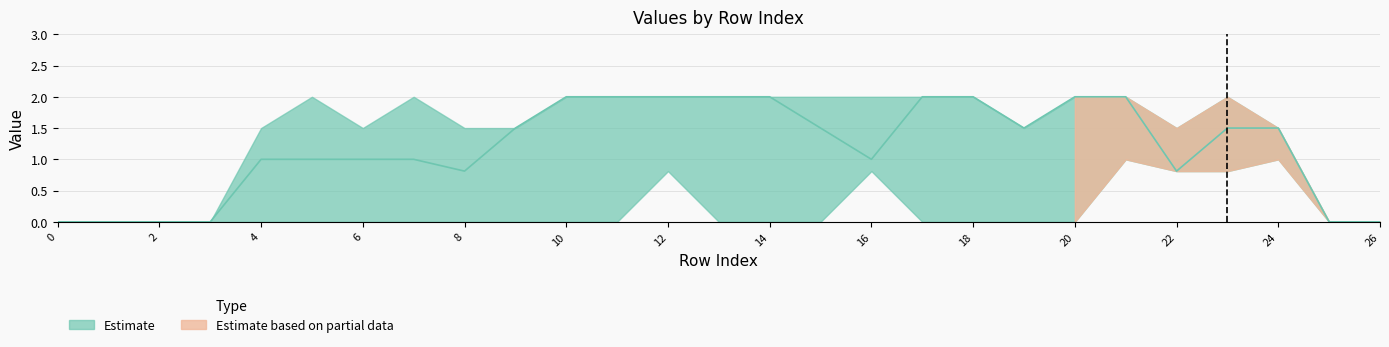

In col_14, how many points are lower than both neighbors (excluding endpoints)?

4